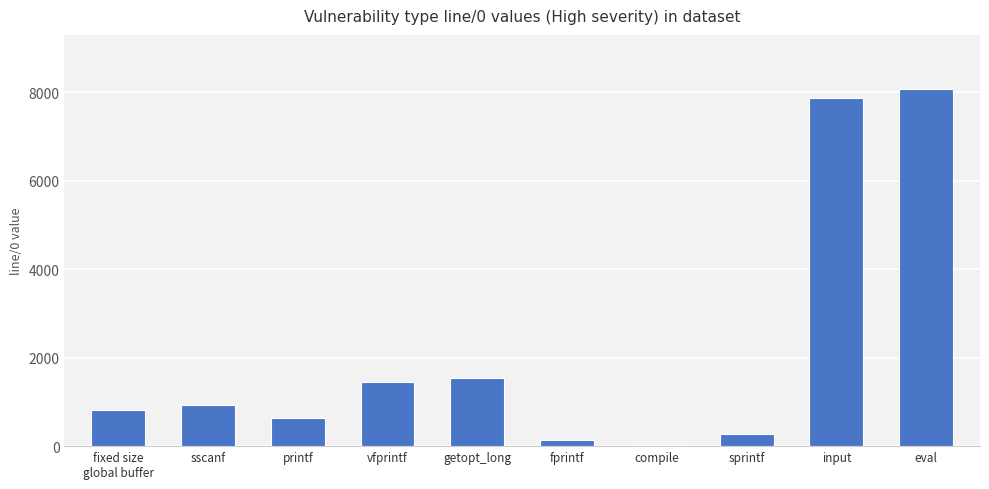

What is the maximum value shown in the chart?

8084